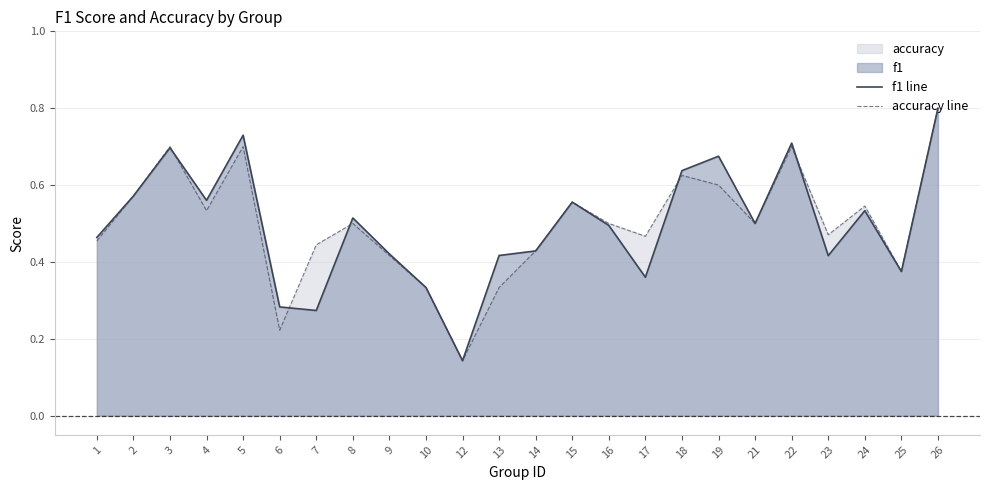

In f1 line, how many points are higher than both neighbors (excluding endpoints)?

7